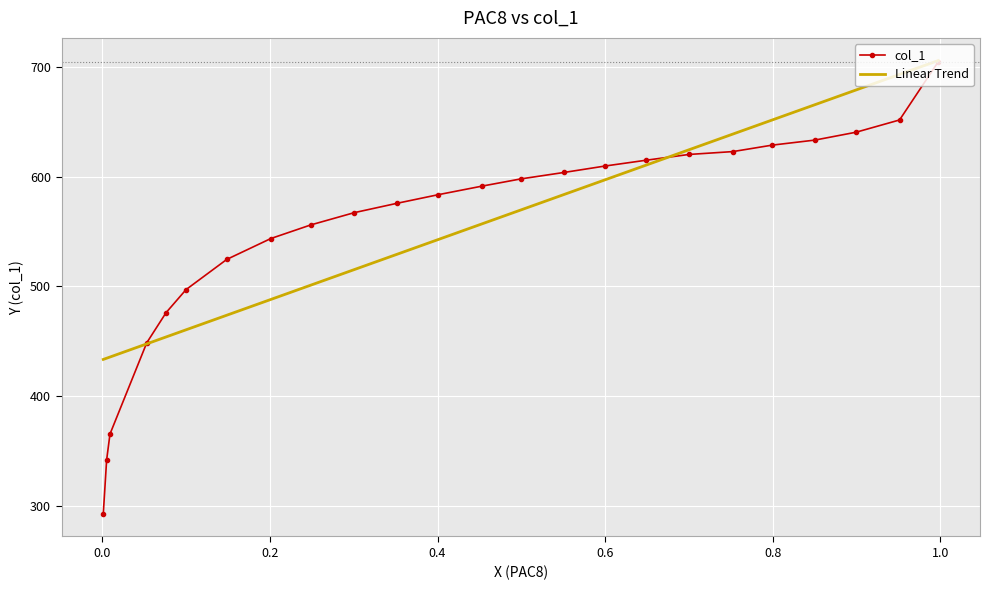

After their last crossing, which series has the higher values: col_1 or Linear Trend?

Linear Trend